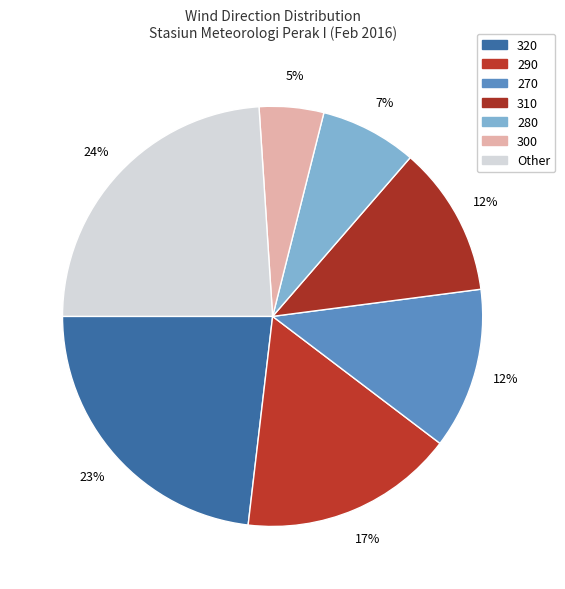

How many slices are in this pie chart?

7